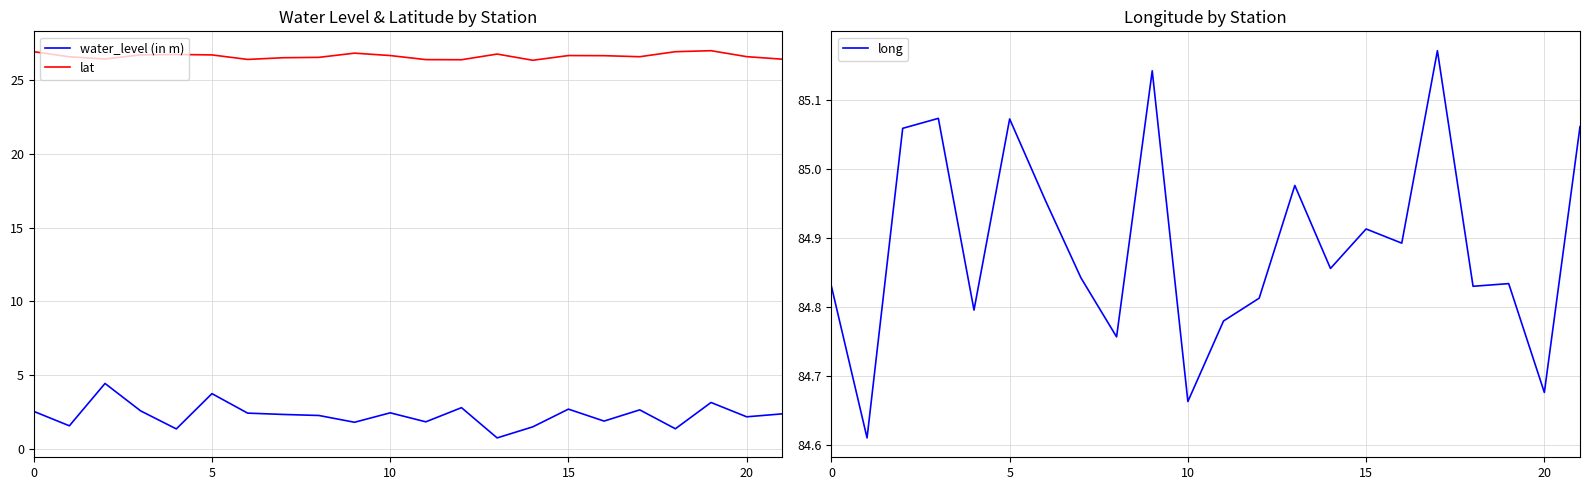

What is the sum of all lat values?

585.5